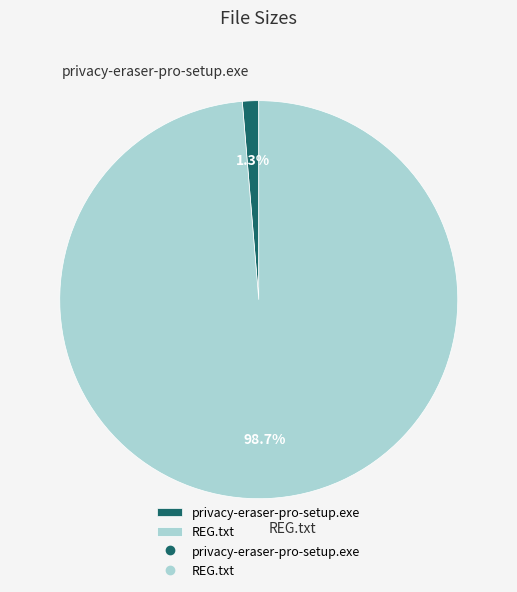

Count the number of slices in the pie.

2